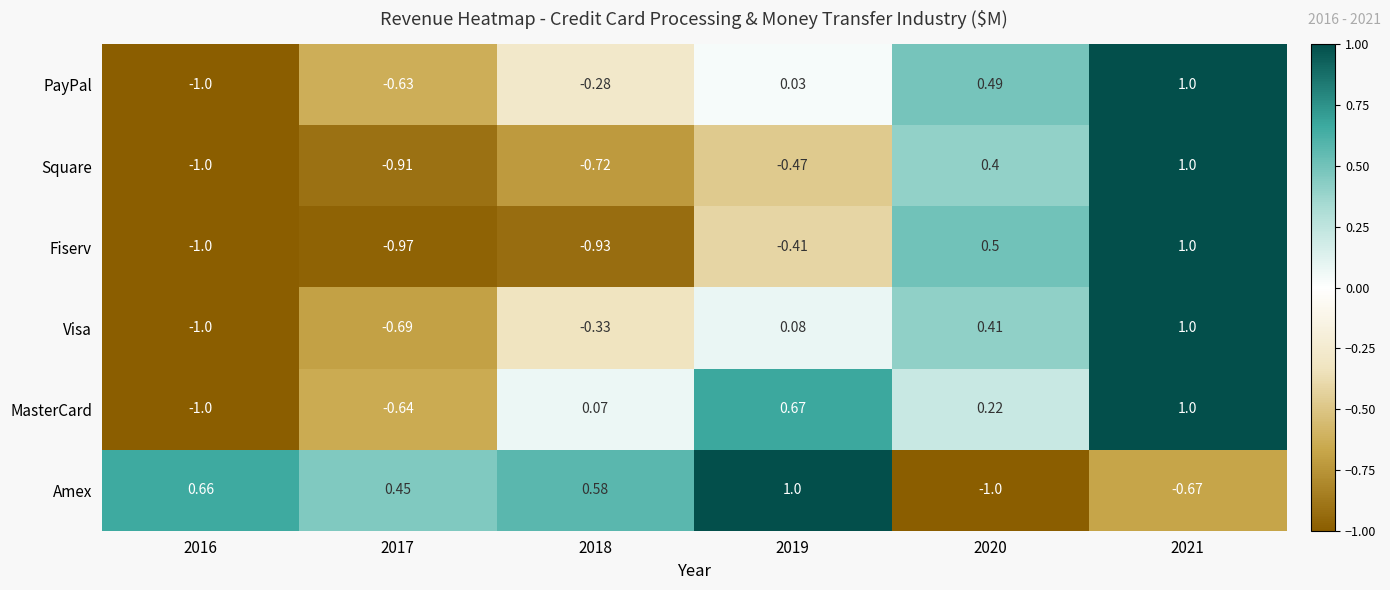

At how many categories does at least one series exceed 0?

6